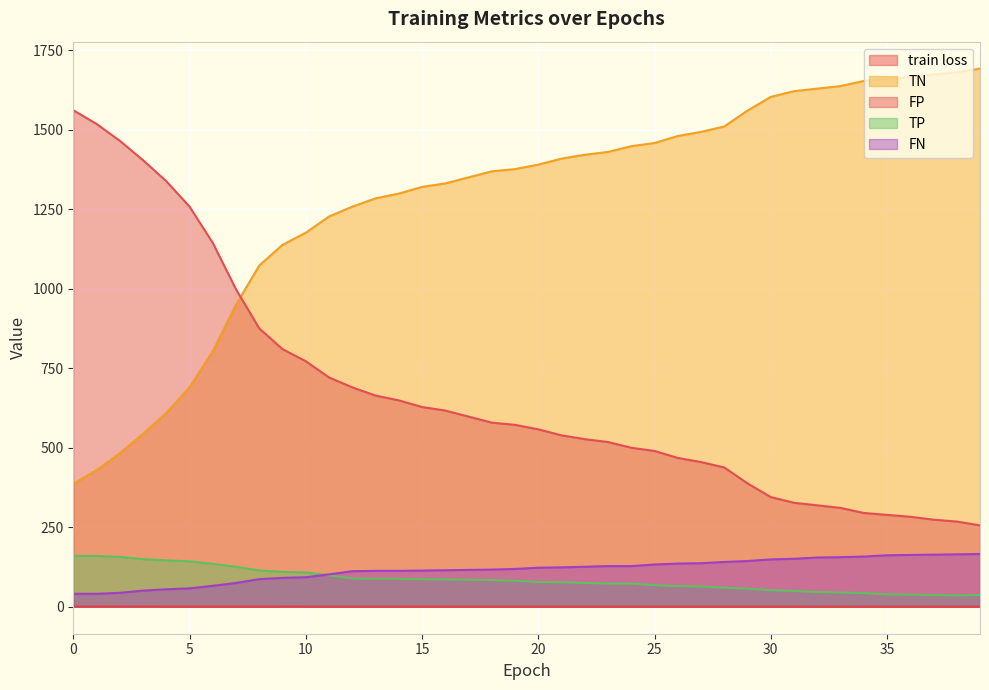

The FN series shows 25.9 at 4. True or false?

False